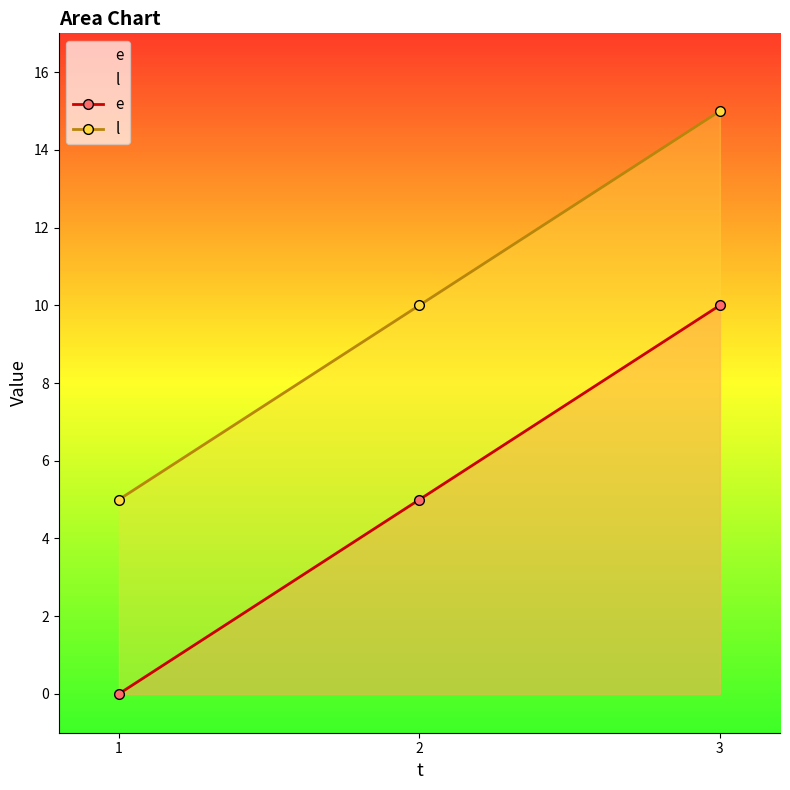

What is the lowest value of the l series?

5